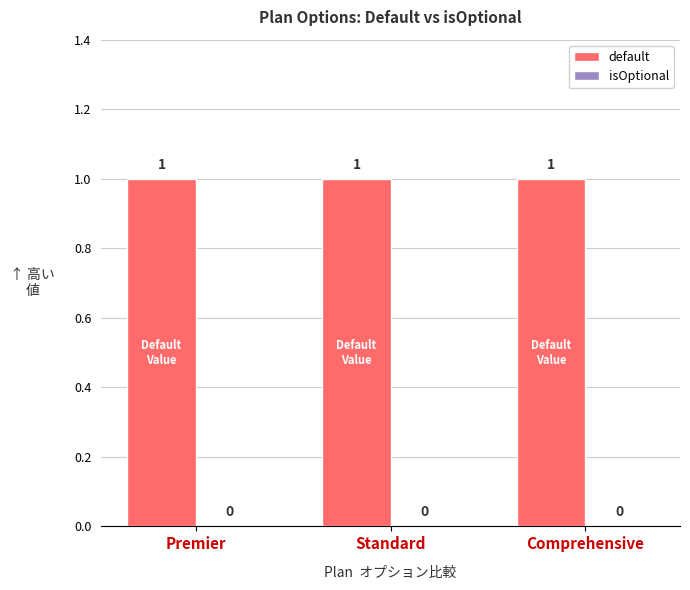

True or false: default has a value of 1 at Standard.

False